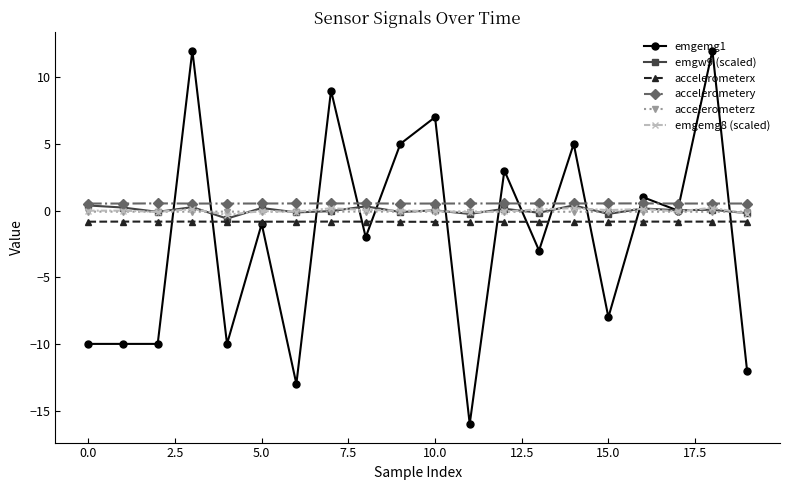

How many lines are shown in the chart?

6